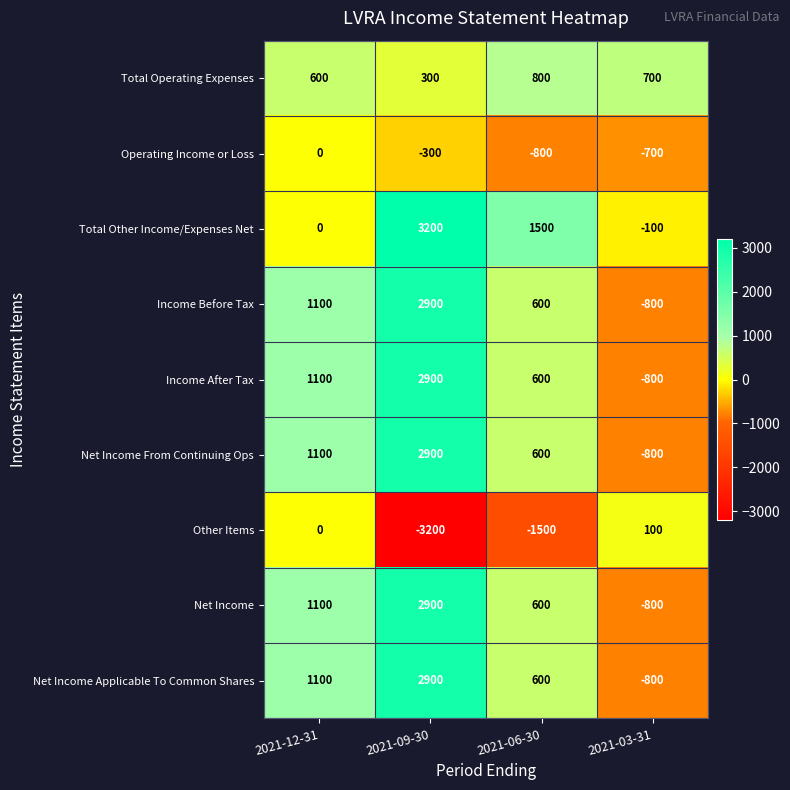

What is the sum of the Other Items values at 2021-12-31 and 2021-09-30?

-3200